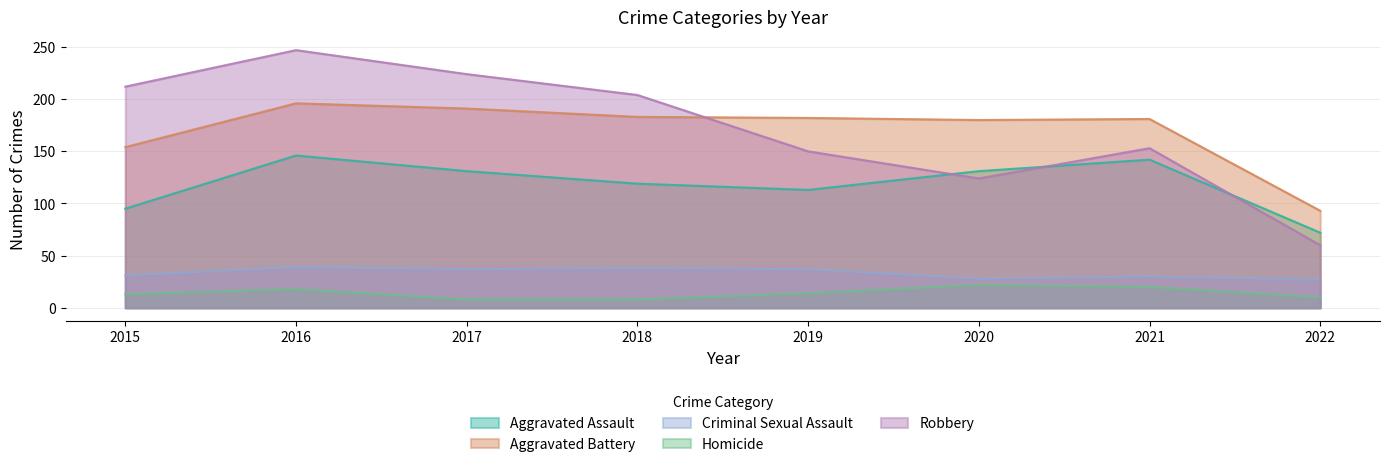

What is the value of the Homicide point at the 8th from the left?

10